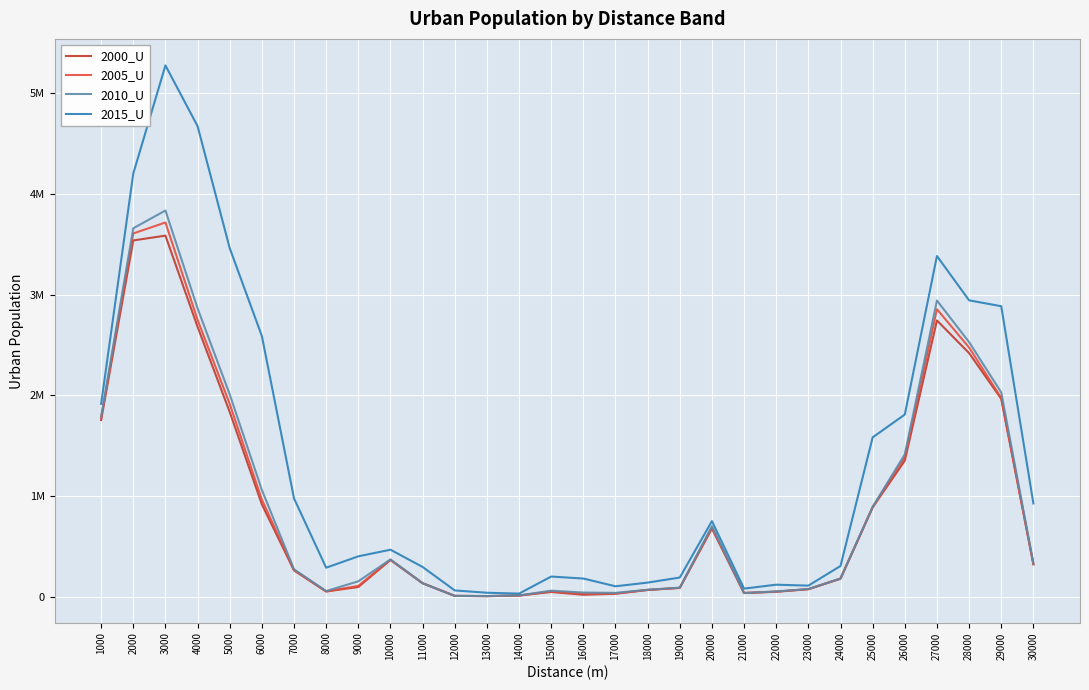

Does the chart display data point markers on the line(s)?

No